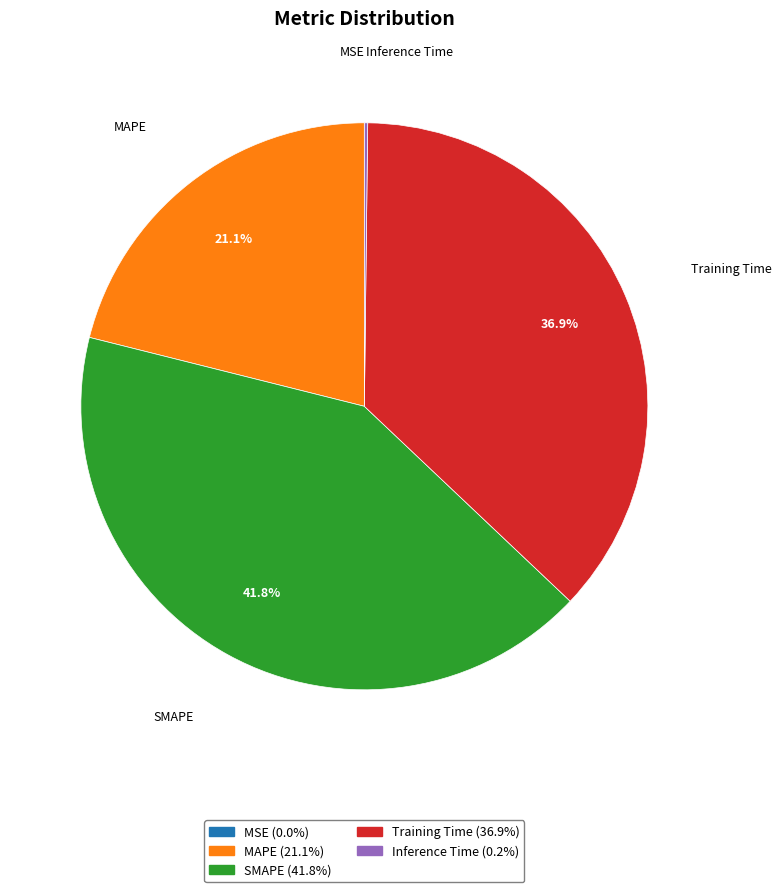

How much of the chart is everything except SMAPE?

58.2%